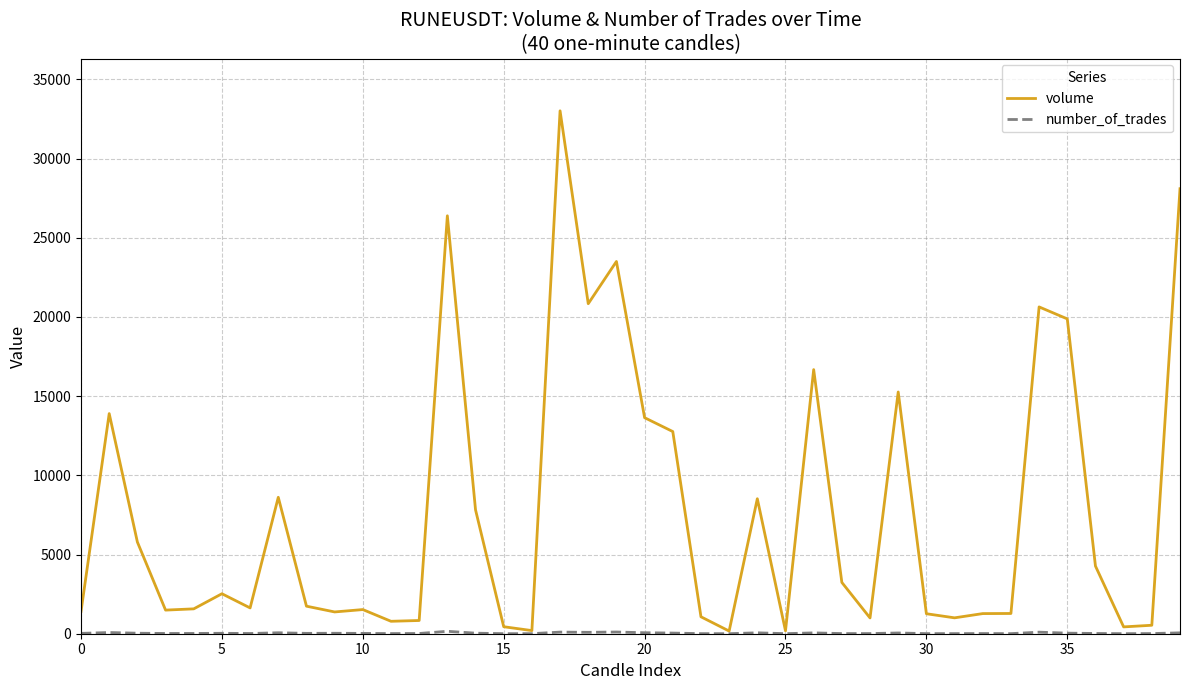

Which series has the largest total across all categories?

volume